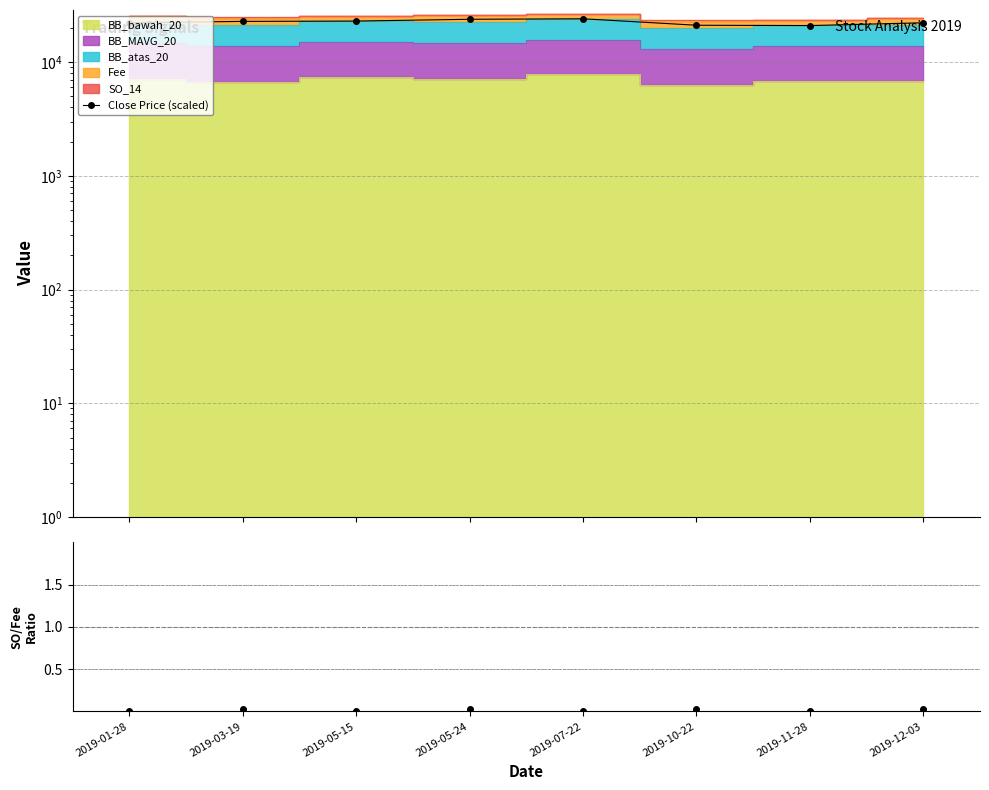

The value at 2019-11-28 is 11574.2. True or false?

False